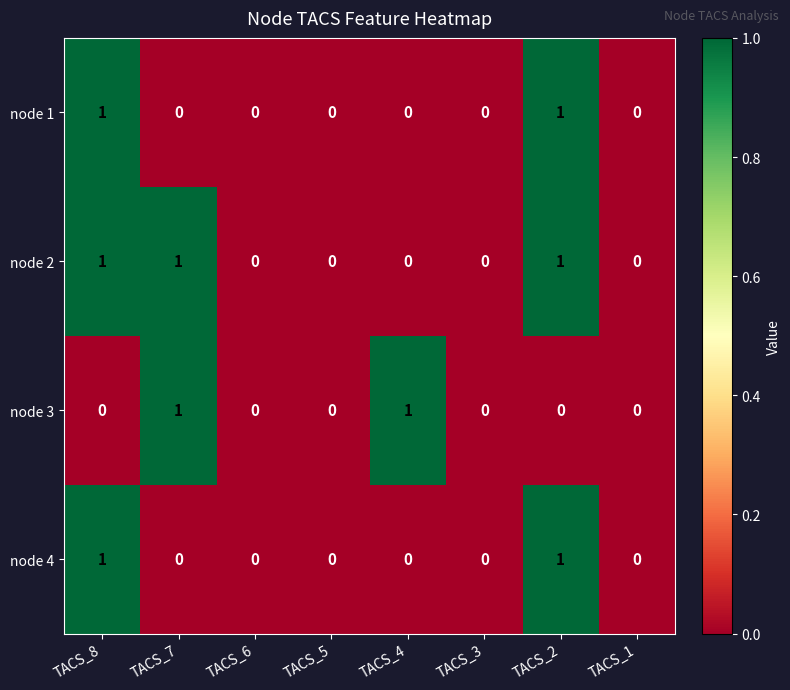

How many node 1 values are between 0 and 1?

8